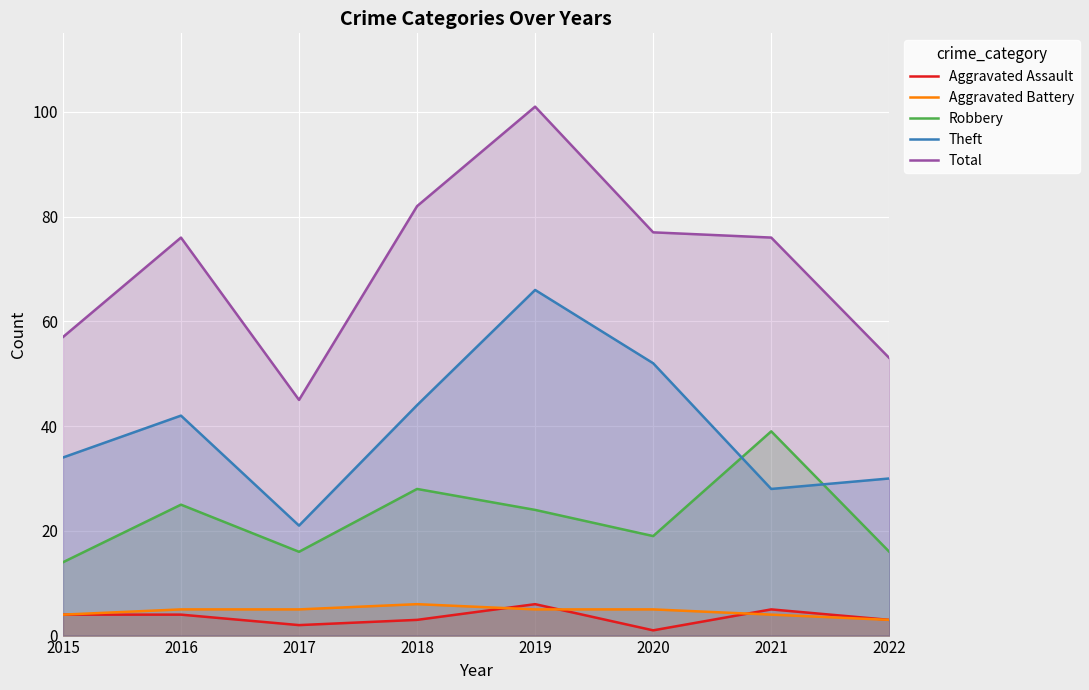

How many interior local peaks does the Aggravated Battery series have?

1